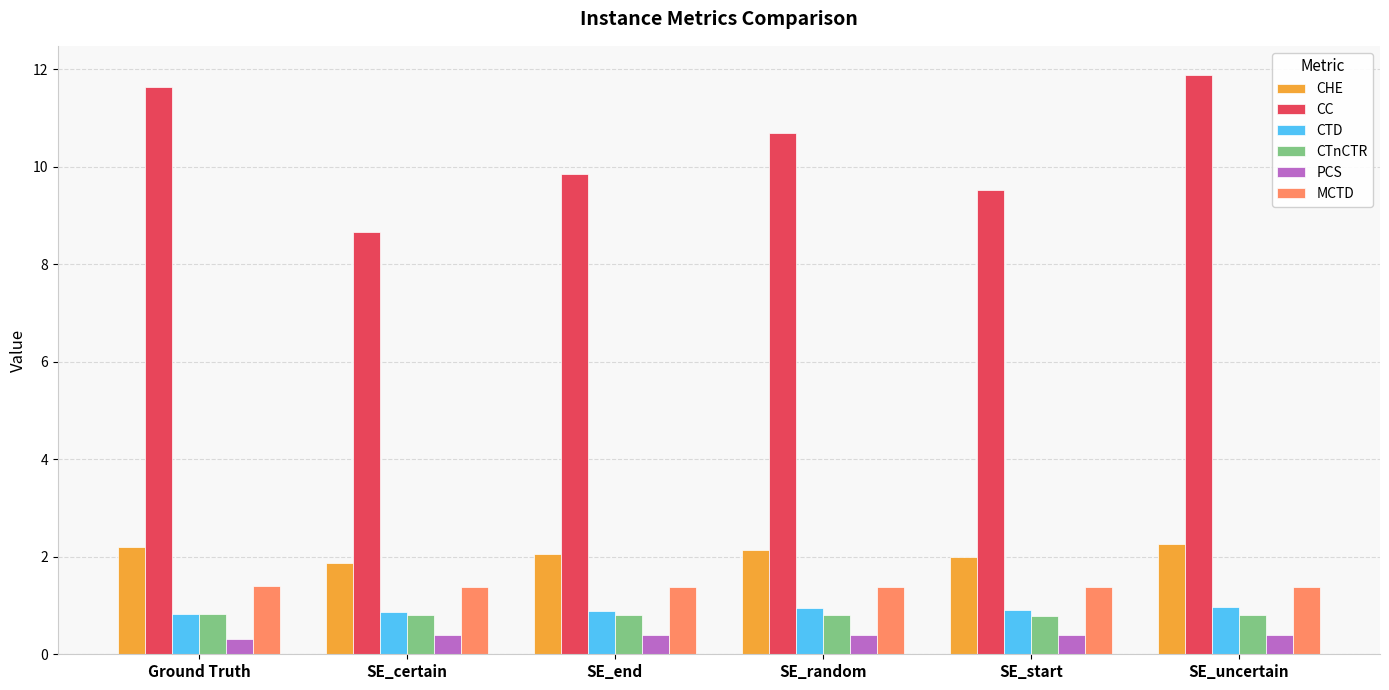

The value of CTD at SE_uncertain is 1.0. True or false?

True